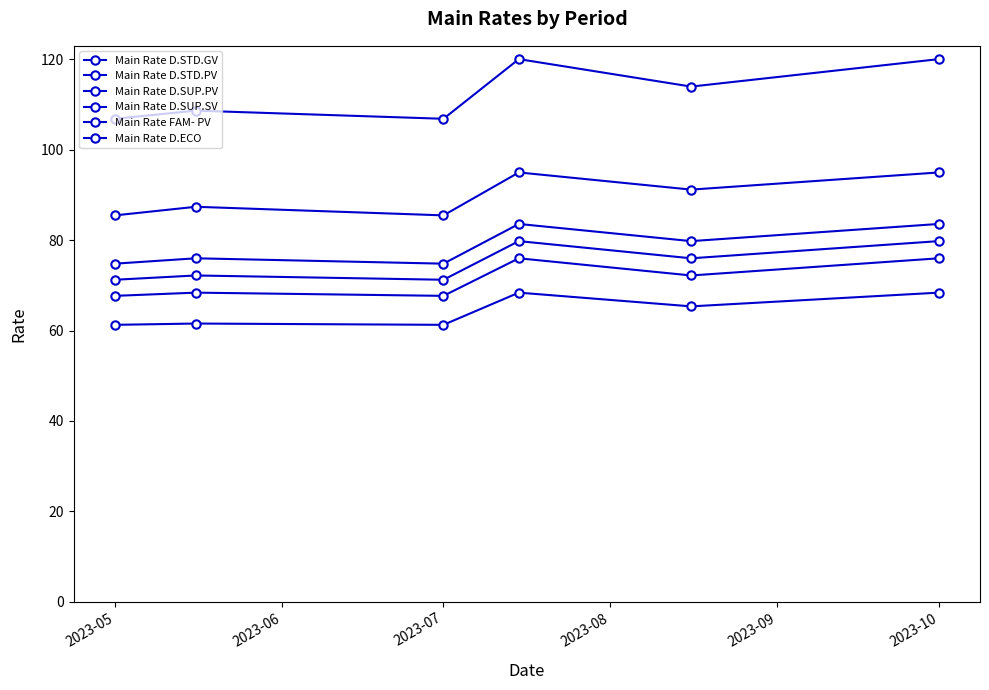

How many lines are shown in the chart?

6